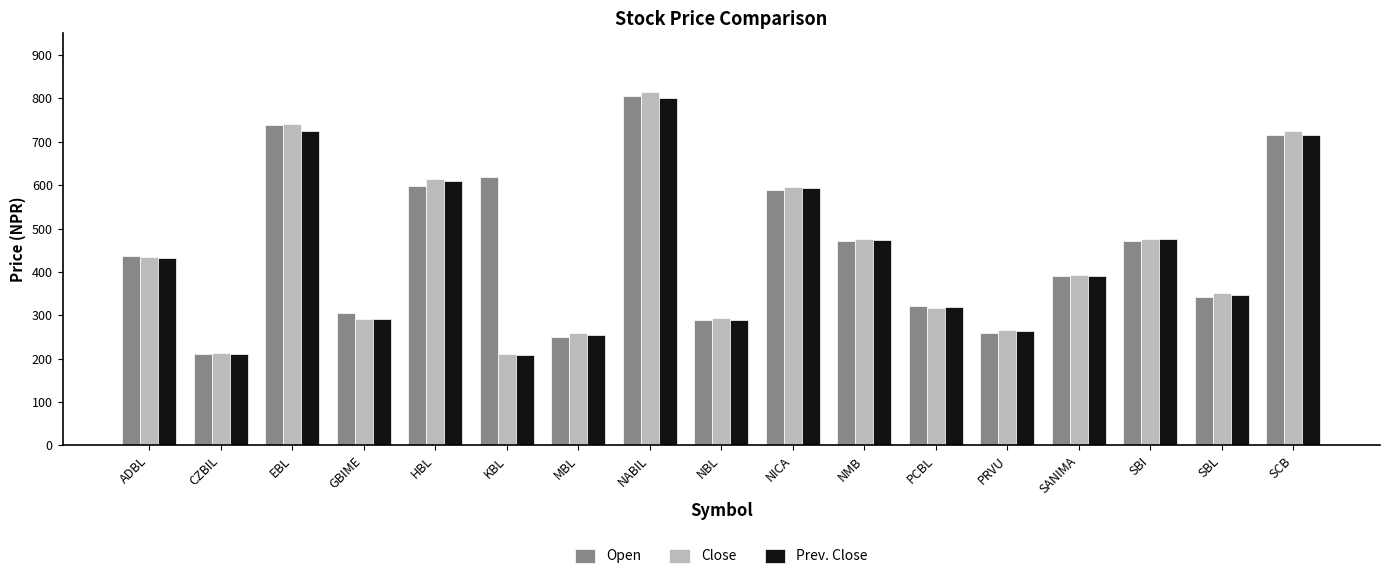

Which series has the widest spread of values?

Close